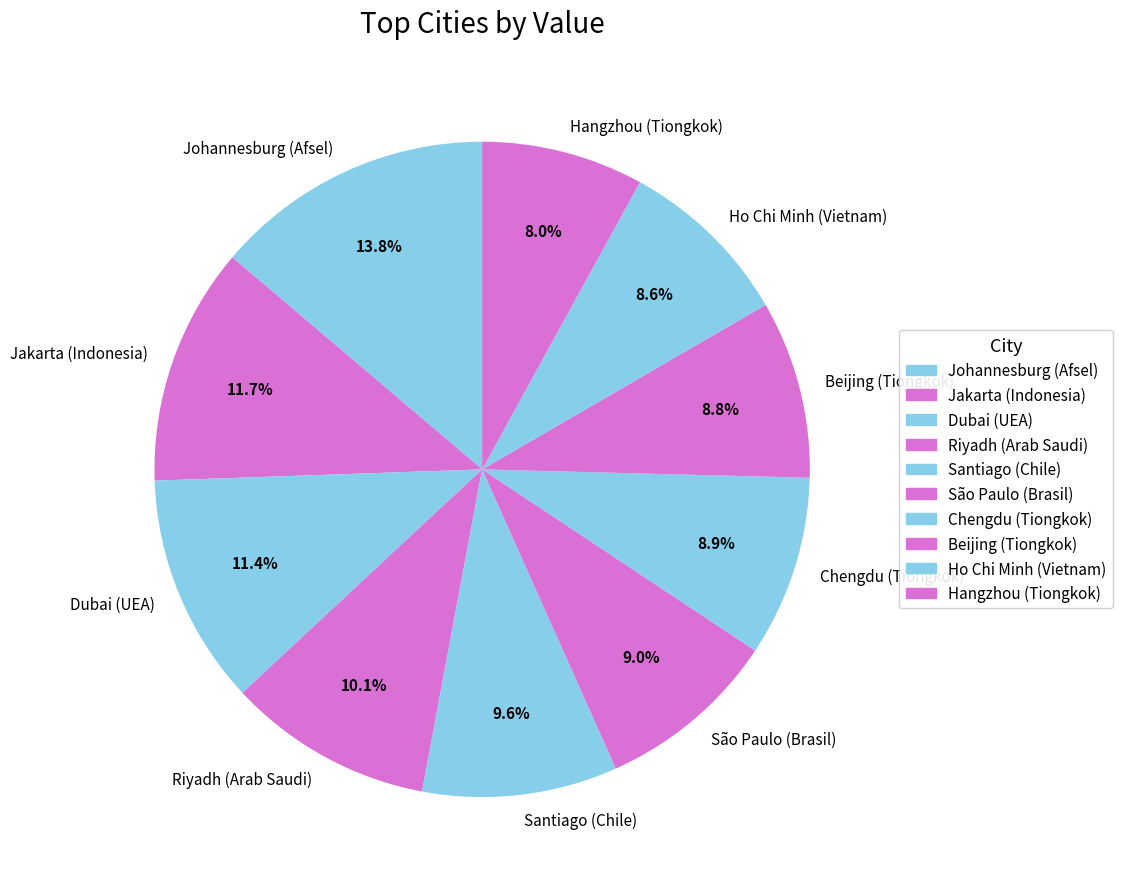

What percentage is the Riyadh (Arab Saudi) slice, to the nearest percent?

10%